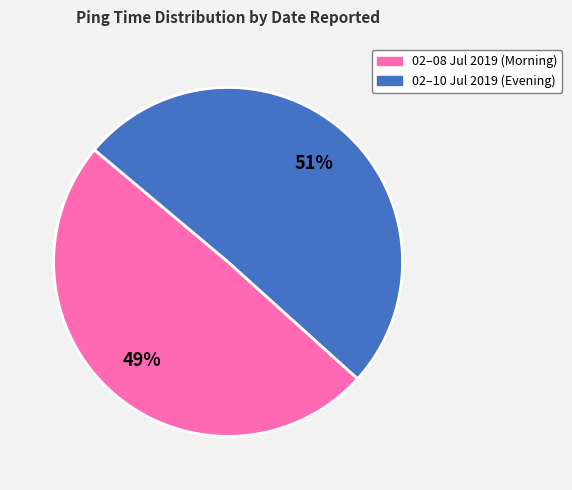

To the nearest percent, what percentage of the pie is 02–10 Jul 2019 (Evening)?

51%